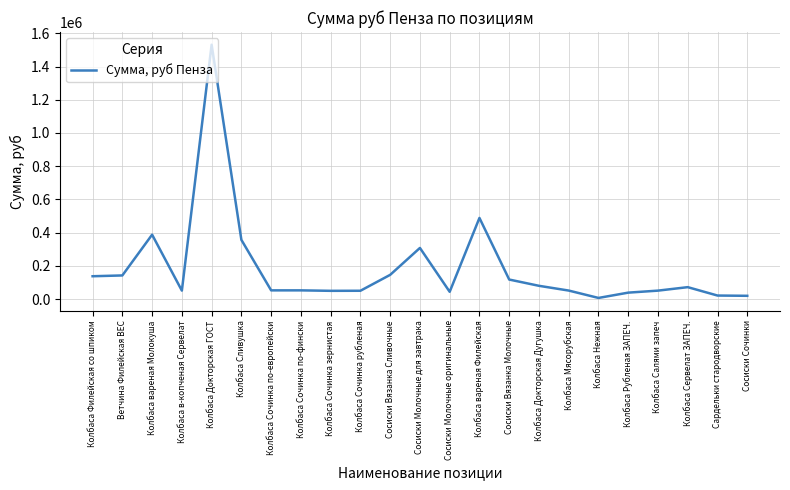

At which label is the value closest to 769000?

Колбаса вареная Филейская